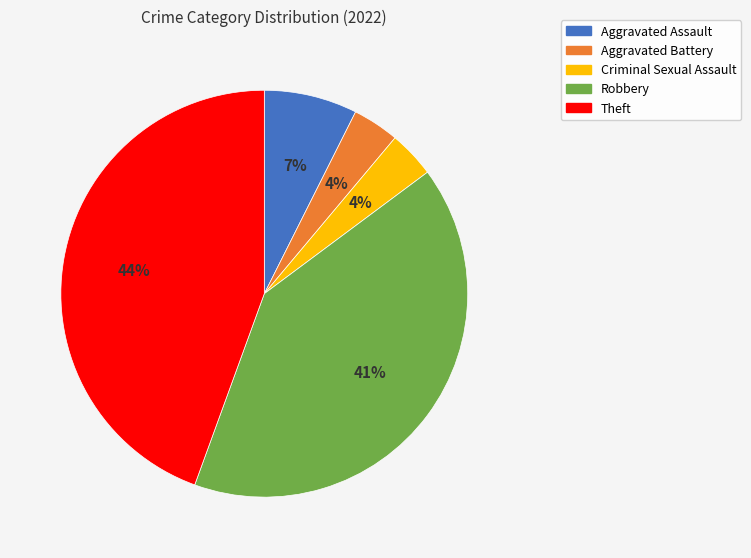

Does Aggravated Assault account for over 50% of the chart?

No